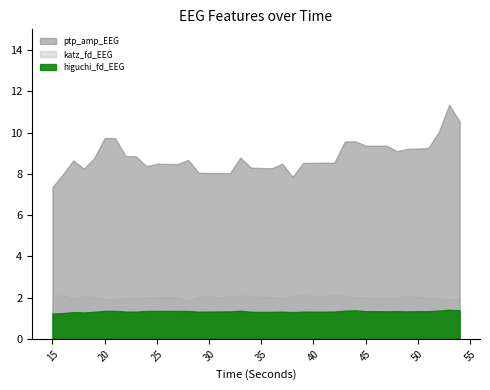

Rank the categories by ptp_amp_EEG value from lowest to highest.

15, 38, 16, 32, 31, 30, 29, 18, 36, 35, 34, 24, 27, 26, 25, 37, 39, 40, 42, 41, 17, 28, 19, 33, 23, 22, 48, 49, 50, 51, 47, 46, 45, 43, 44, 21, 20, 52, 54, 53